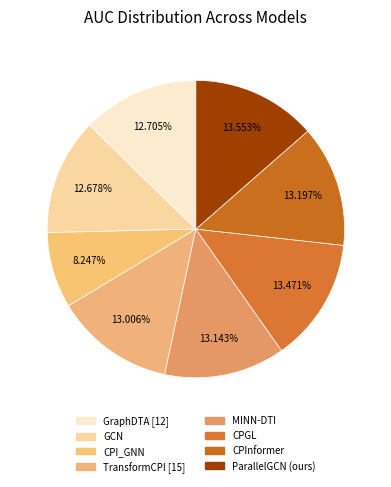

How many segments does this pie chart have?

8